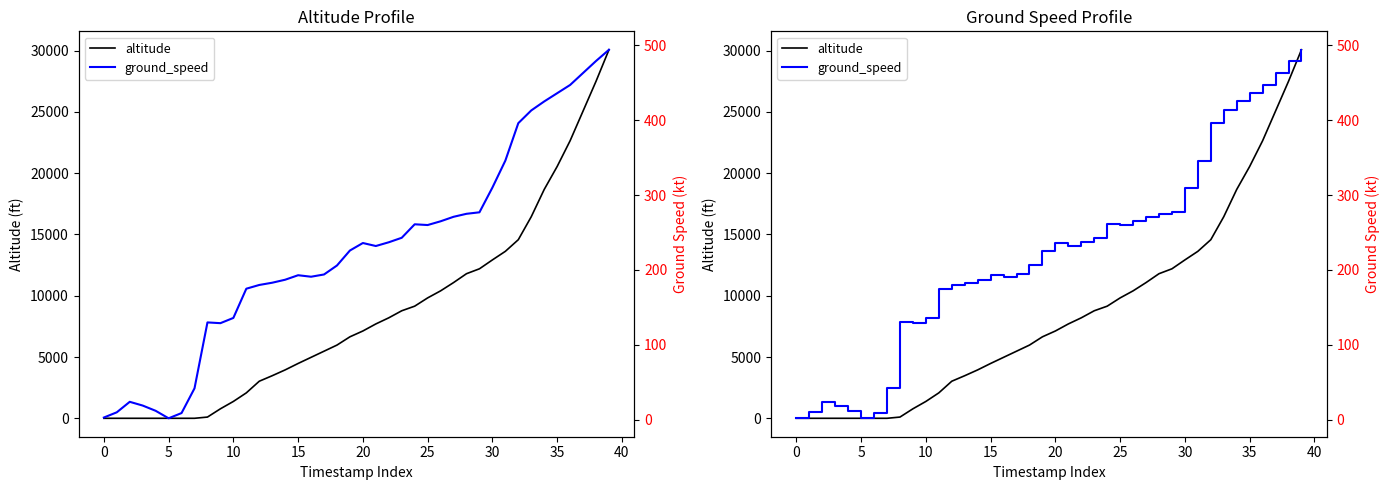

What is the maximum value shown in the chart?

30075